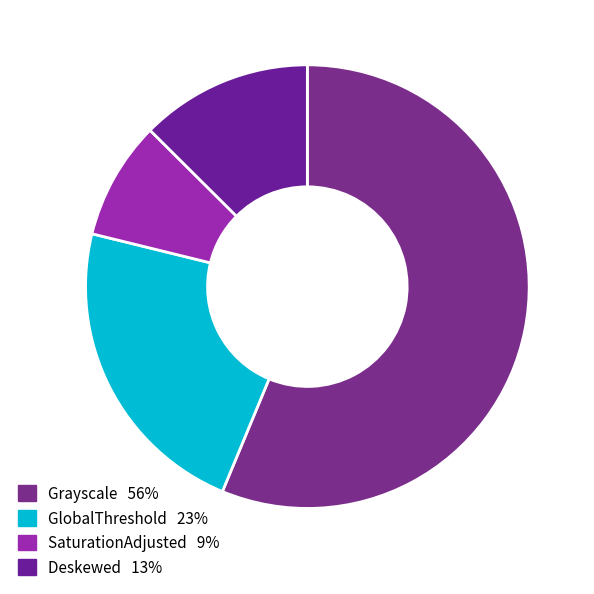

Does Deskewed account for over 50% of the chart?

No